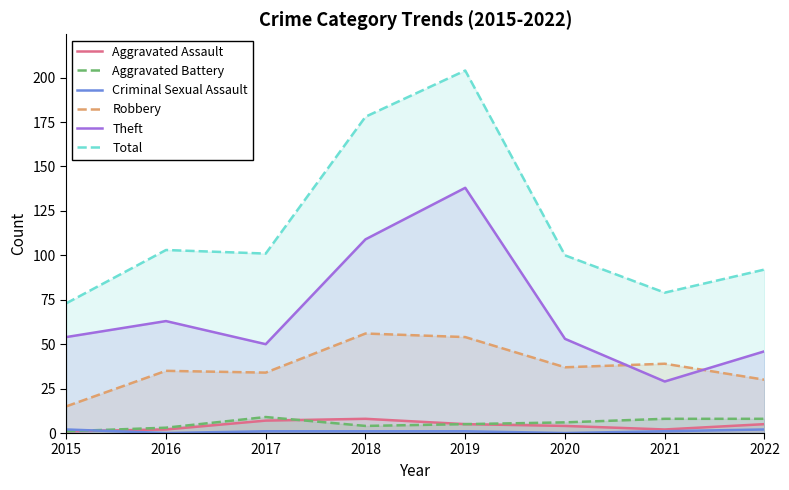

Between 2017 and 2019, which series saw the biggest shift?

Total